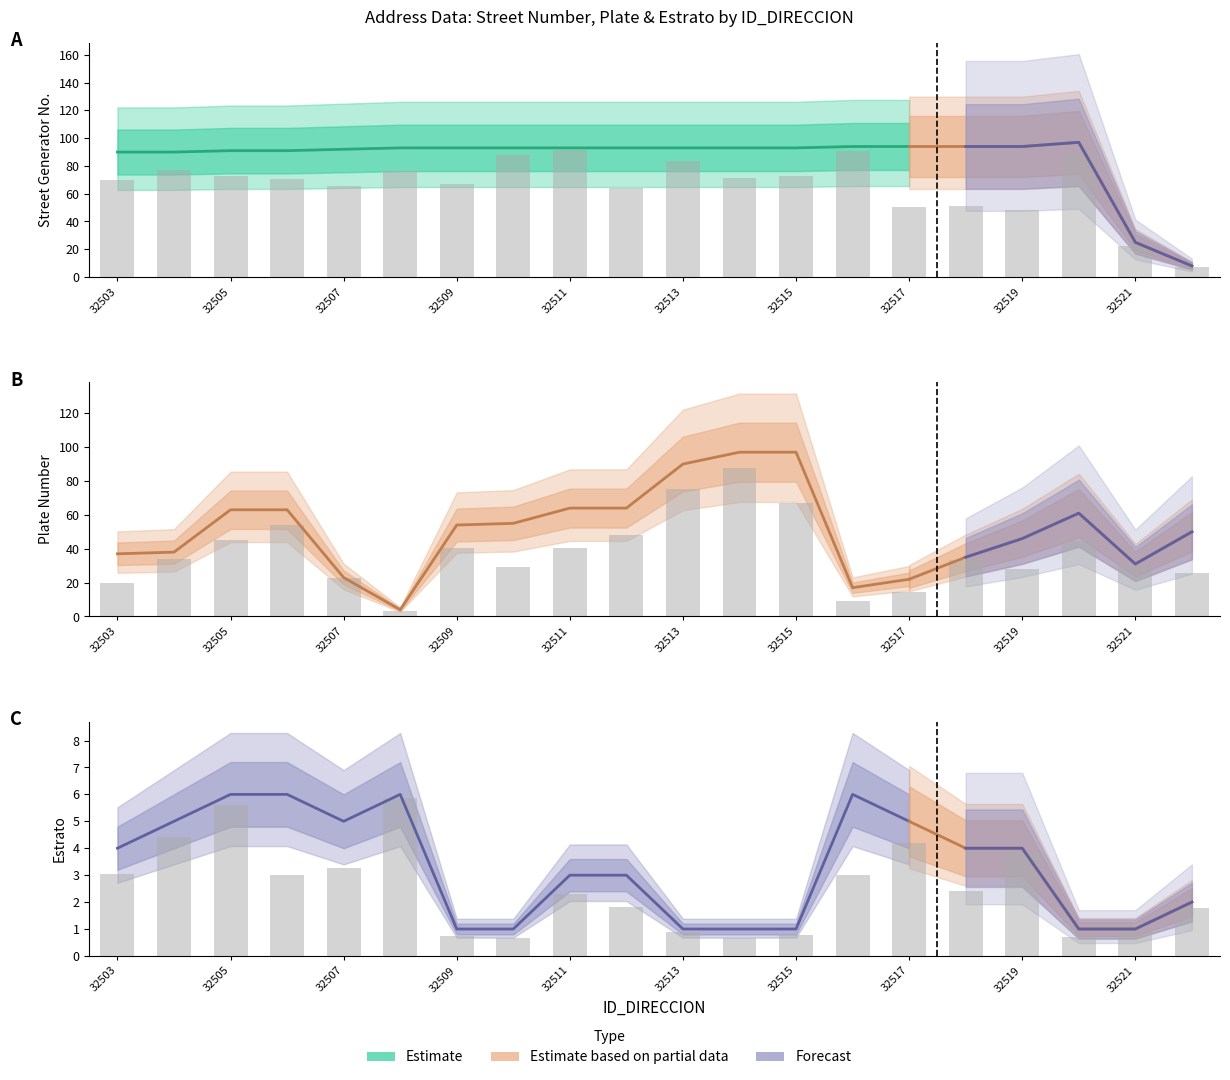

Does the chart contain stacked bars?

No